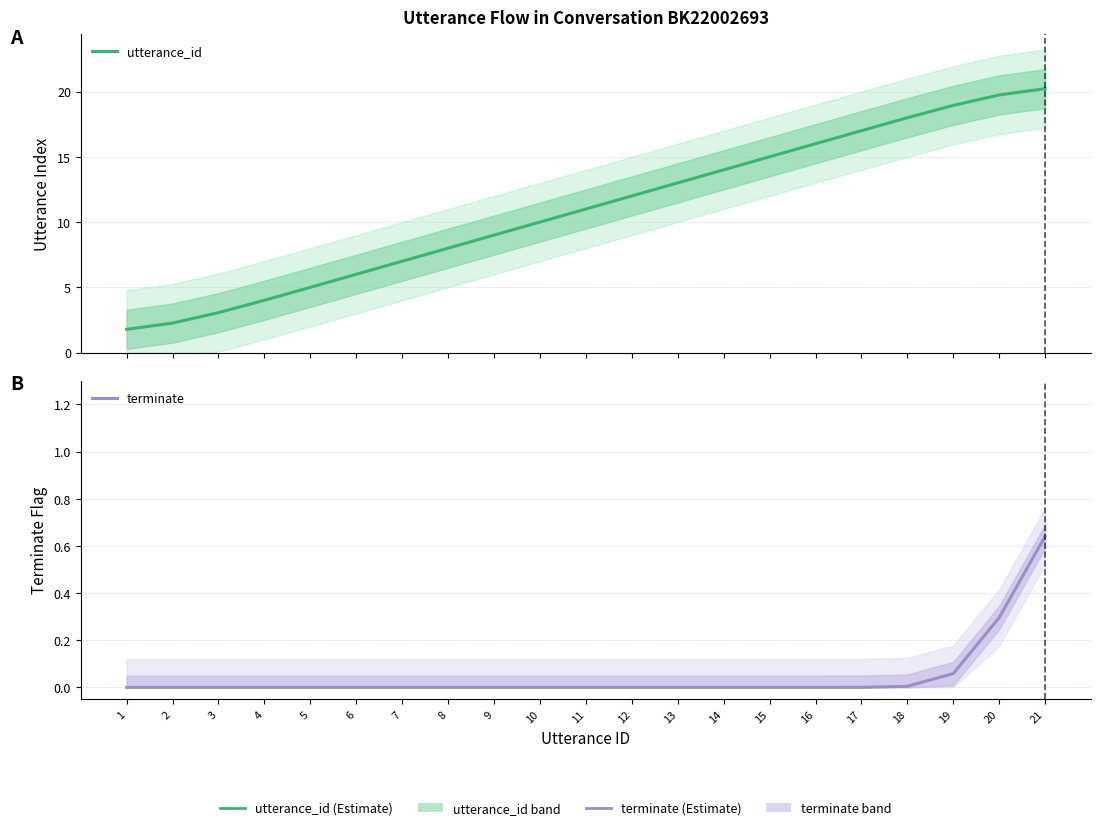

What is the total value across all series at 1?

1.8